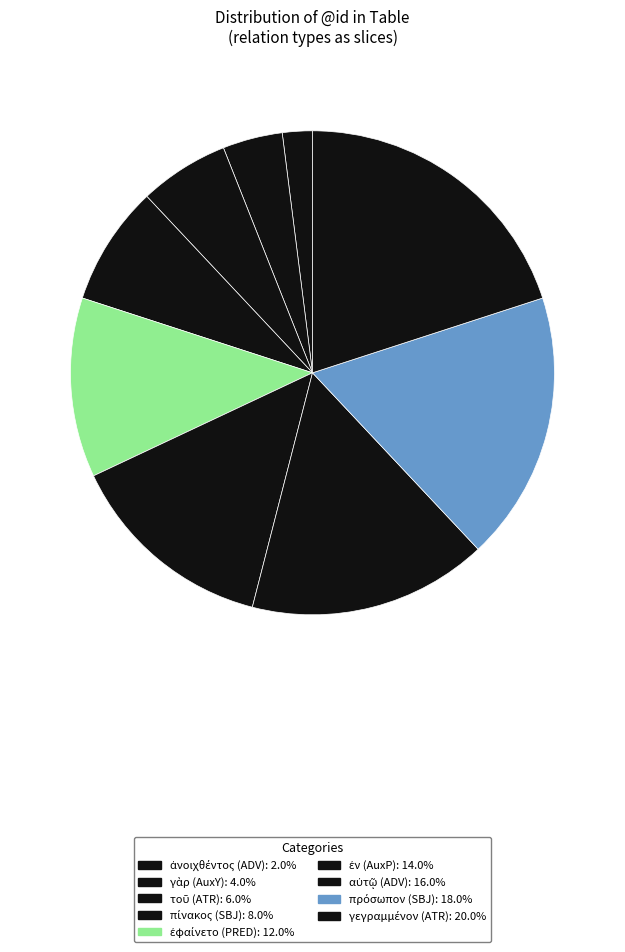

How many slices are in this pie chart?

9